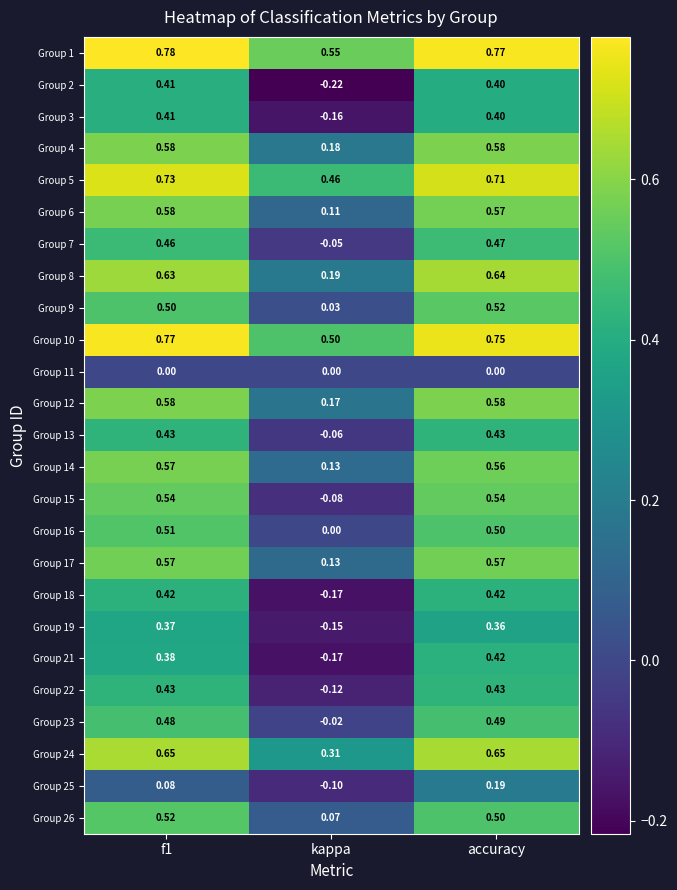

At which category is the sum across all series the highest?

accuracy